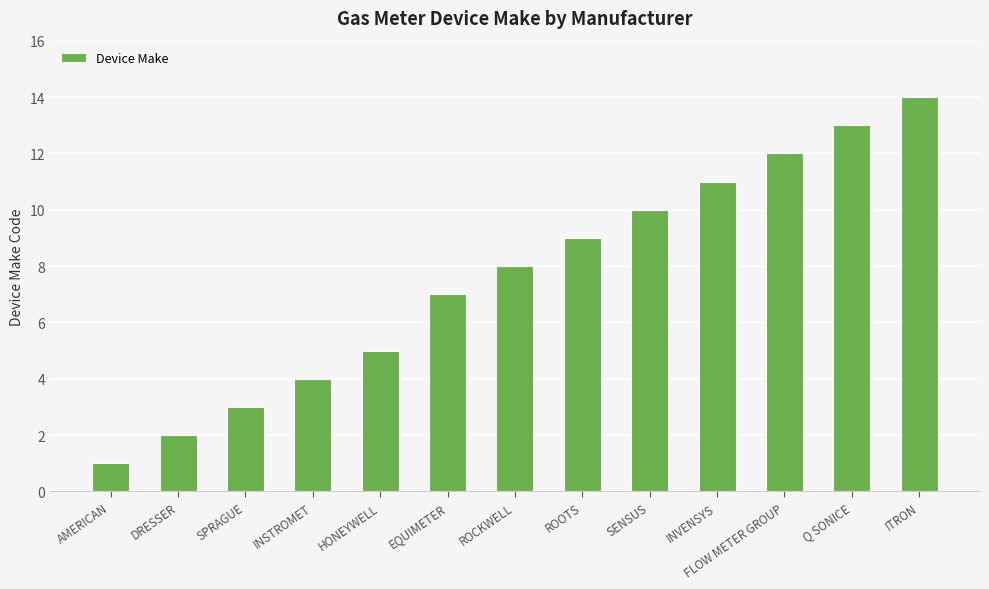

What is the change in value from DRESSER to HONEYWELL?

+3